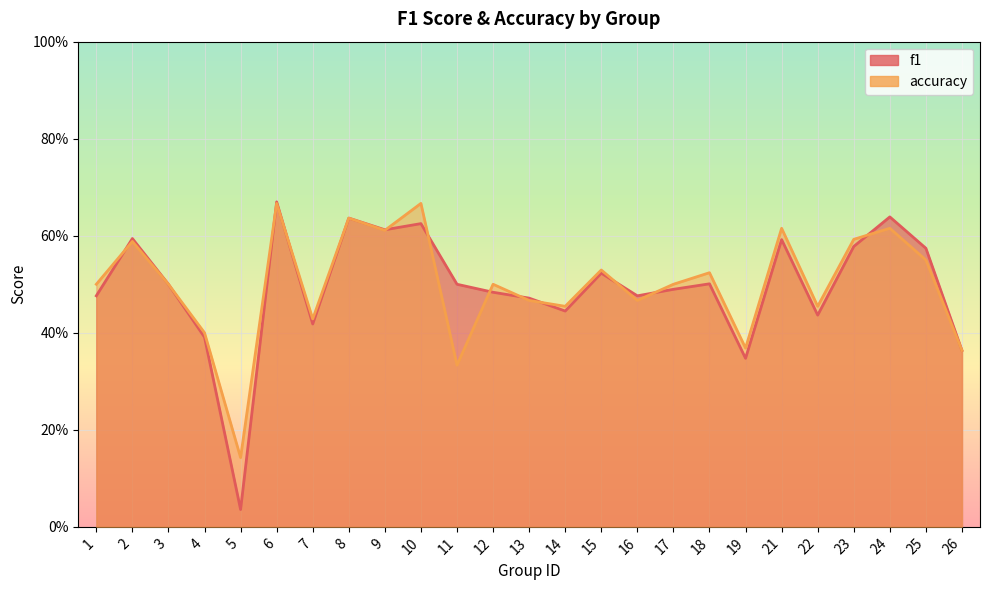

Does the chart display data point markers on the line(s)?

No